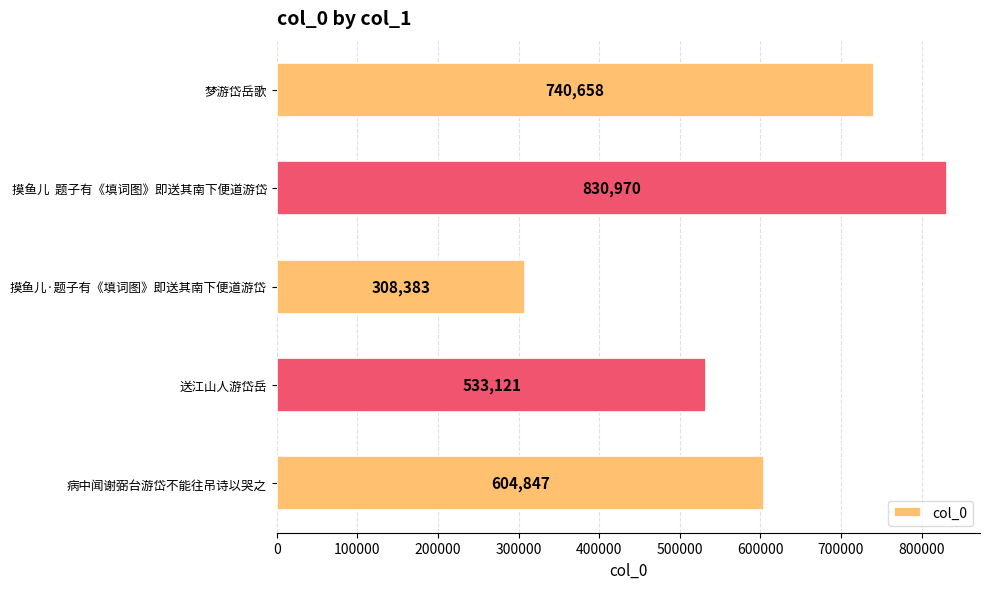

List the labels in order of value, largest first.

摸鱼儿  题子有《填词图》即送其南下便道游岱, 梦游岱岳歌, 病中闻谢弼台游岱不能往吊诗以哭之, 送江山人游岱岳, 摸鱼儿·题子有《填词图》即送其南下便道游岱